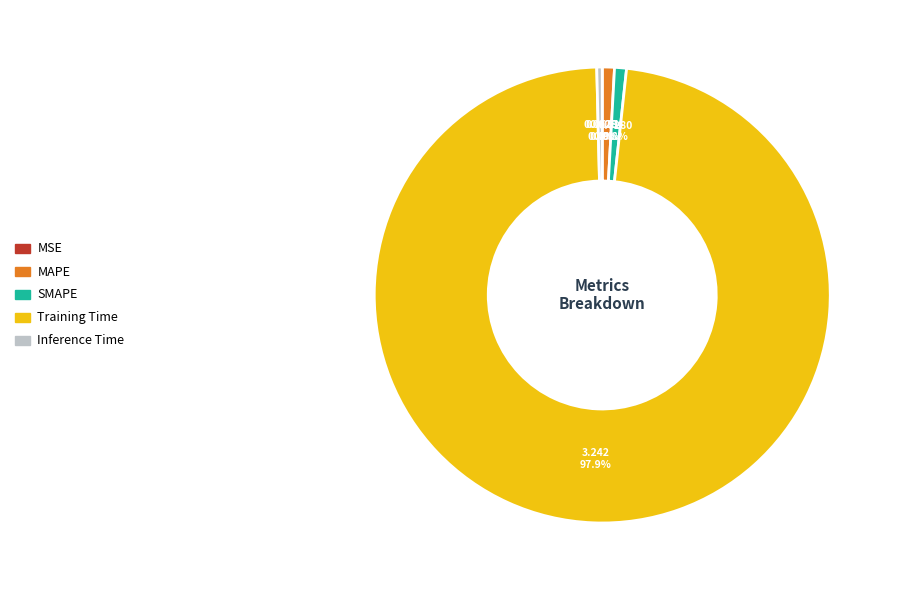

To the nearest percent, what is the average slice percentage?

20%